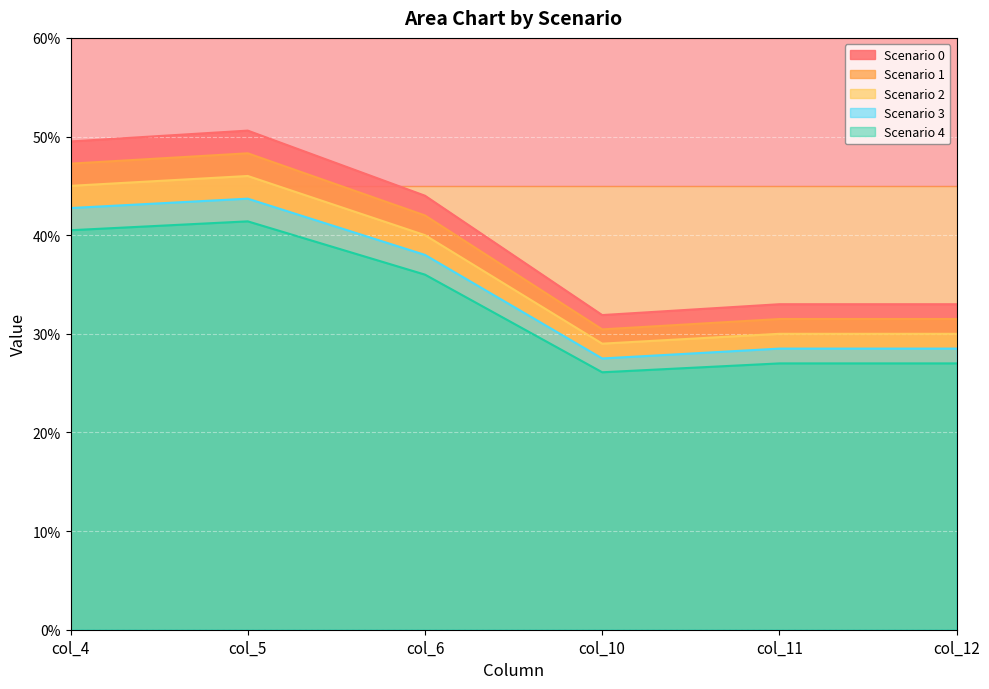

Does the chart display data point markers on the line(s)?

No